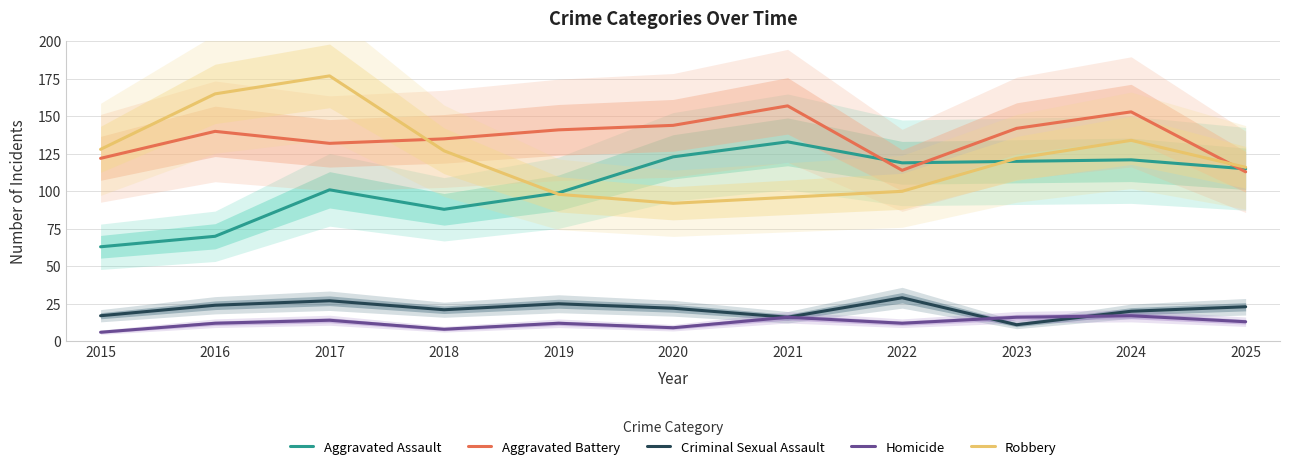

Reading left to right, extract all data points from this chart.

Aggravated Assault: 2015=63	2016=70	2017=101	2018=88	2019=99	2020=123	2021=133	2022=119	2023=120	2024=121	2025=115
Aggravated Battery: 2015=122	2016=140	2017=132	2018=135	2019=141	2020=144	2021=157	2022=114	2023=142	2024=153	2025=113
Criminal Sexual Assault: 2015=17	2016=24	2017=27	2018=21	2019=25	2020=22	2021=16	2022=29	2023=11	2024=20	2025=23
Homicide: 2015=6	2016=12	2017=14	2018=8	2019=12	2020=9	2021=16	2022=12	2023=16	2024=17	2025=13
Robbery: 2015=128	2016=165	2017=177	2018=127	2019=98	2020=92	2021=96	2022=100	2023=122	2024=134	2025=116